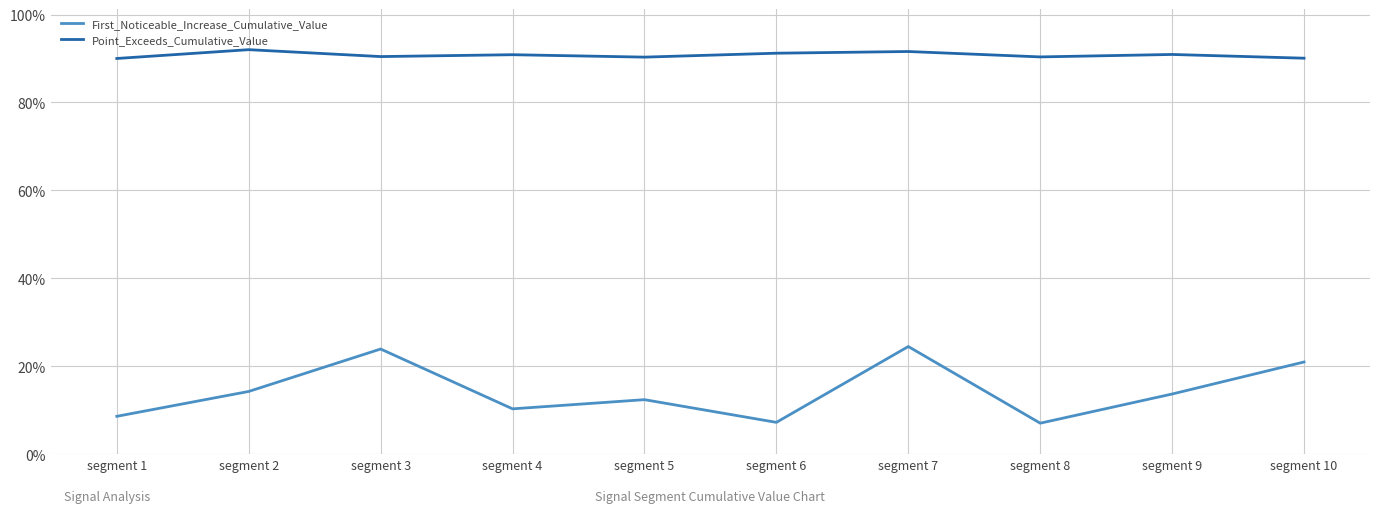

What are all the series names shown in the legend?

First_Noticeable_Increase_Cumulative_Value, Point_Exceeds_Cumulative_Value